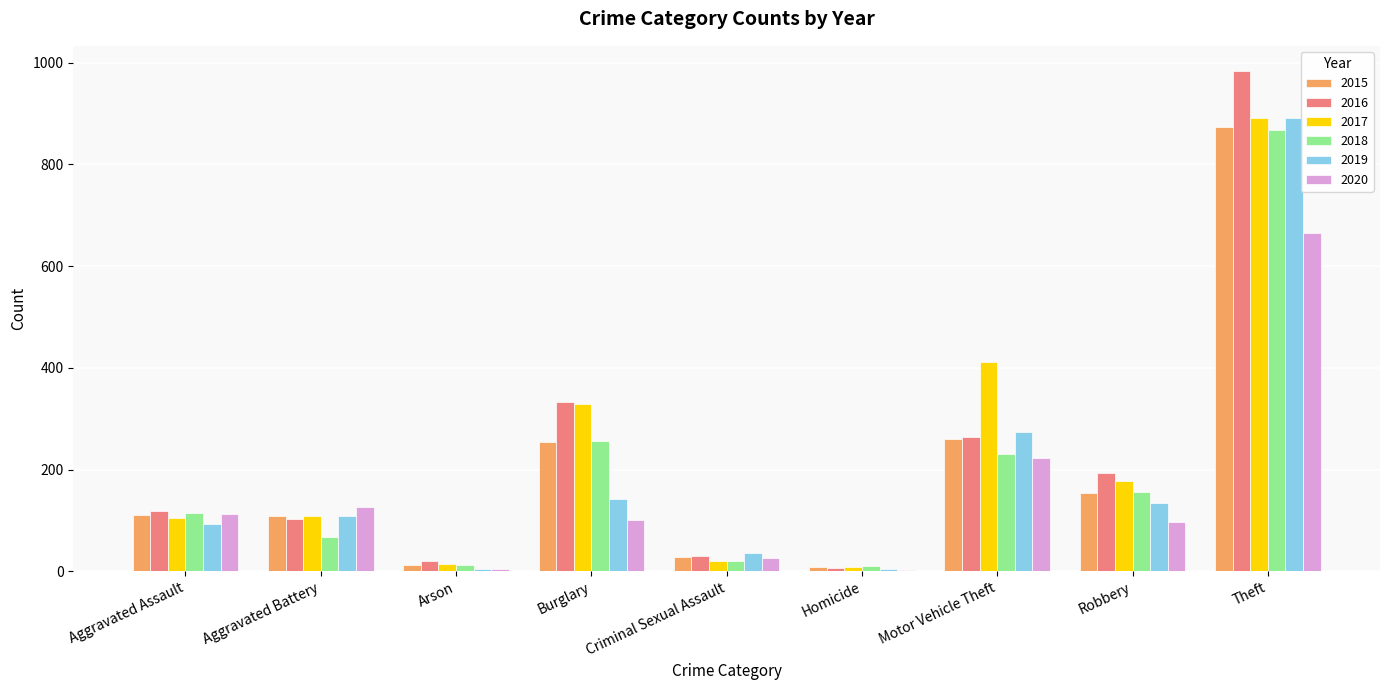

What is the maximum value for 2020?

666